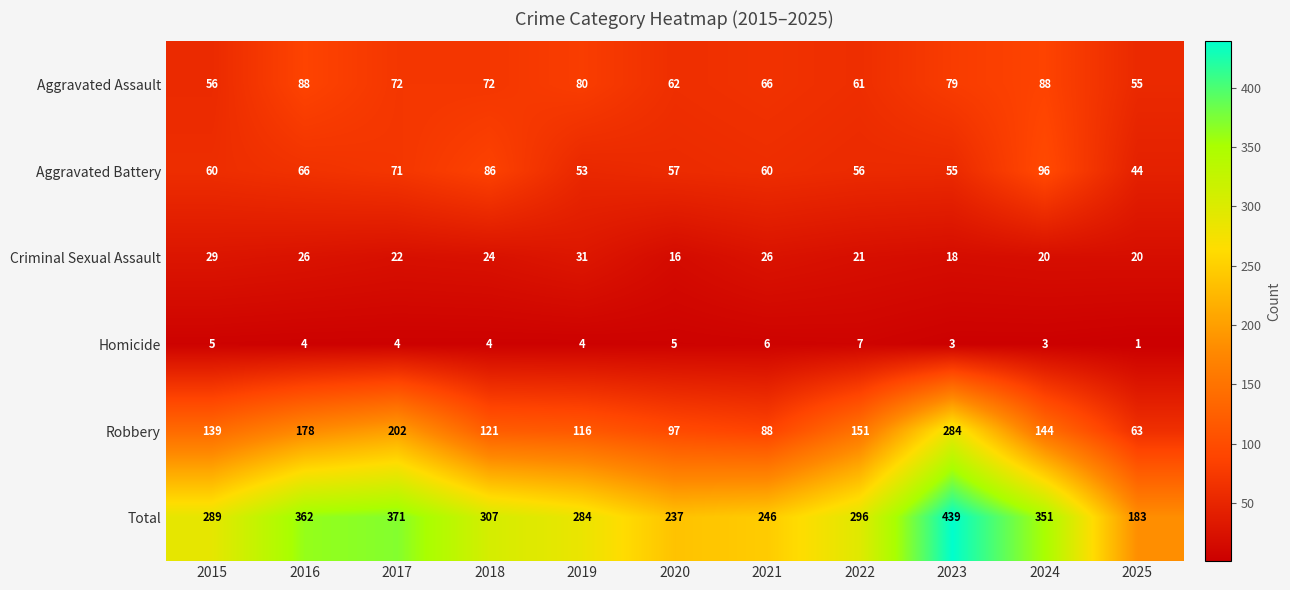

The Aggravated Battery series shows 71 at 2017. True or false?

True